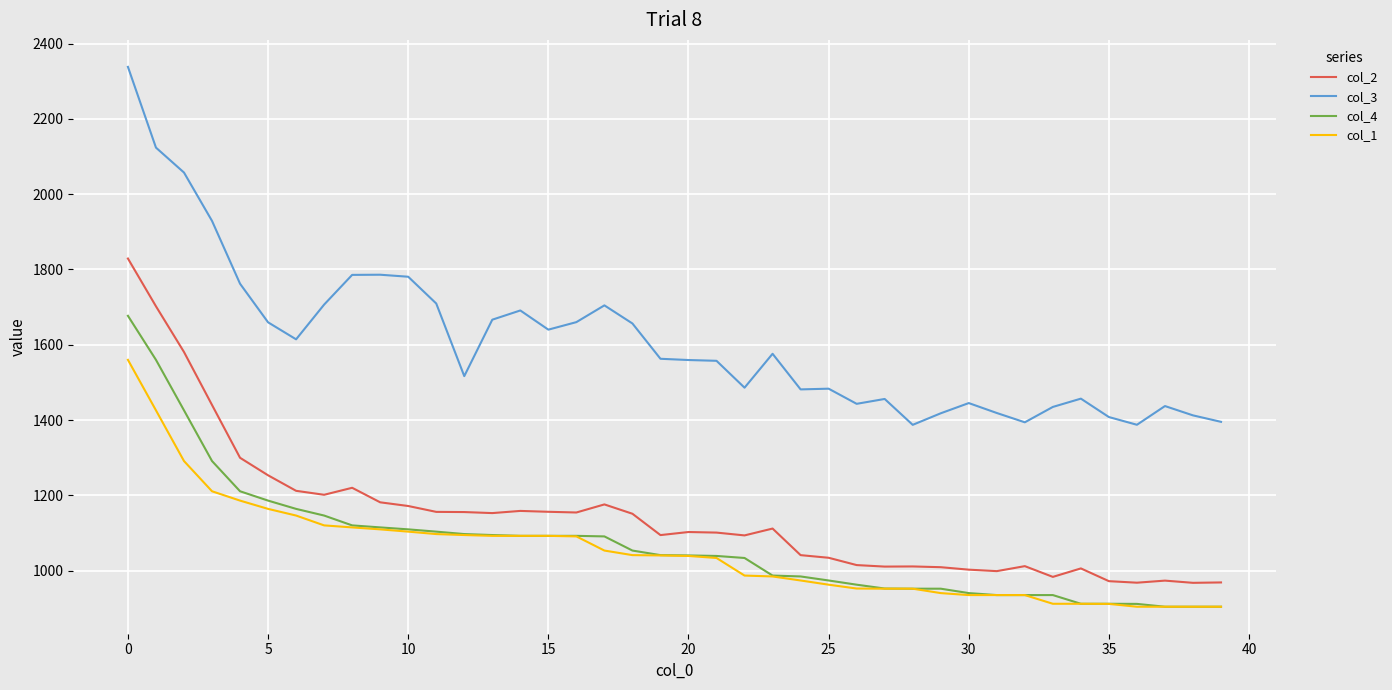

True or false: col_4 and col_2 intersect in this chart.

False